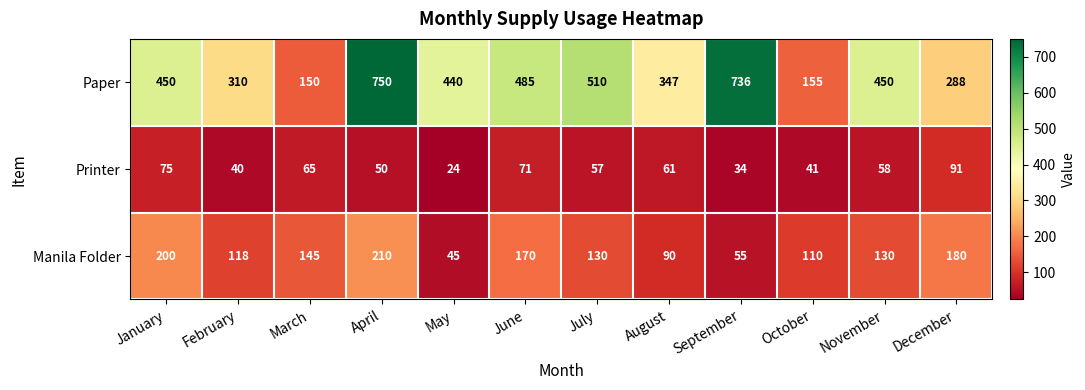

Which series has the widest spread of values?

Paper